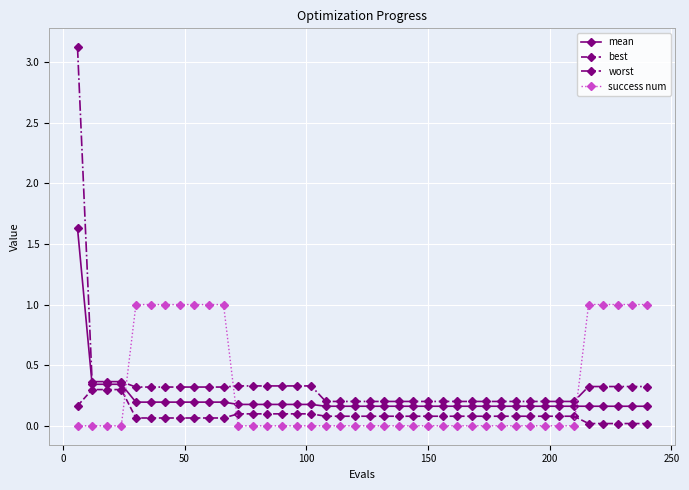

After their last crossing, which series has the higher values: success num or mean?

success num